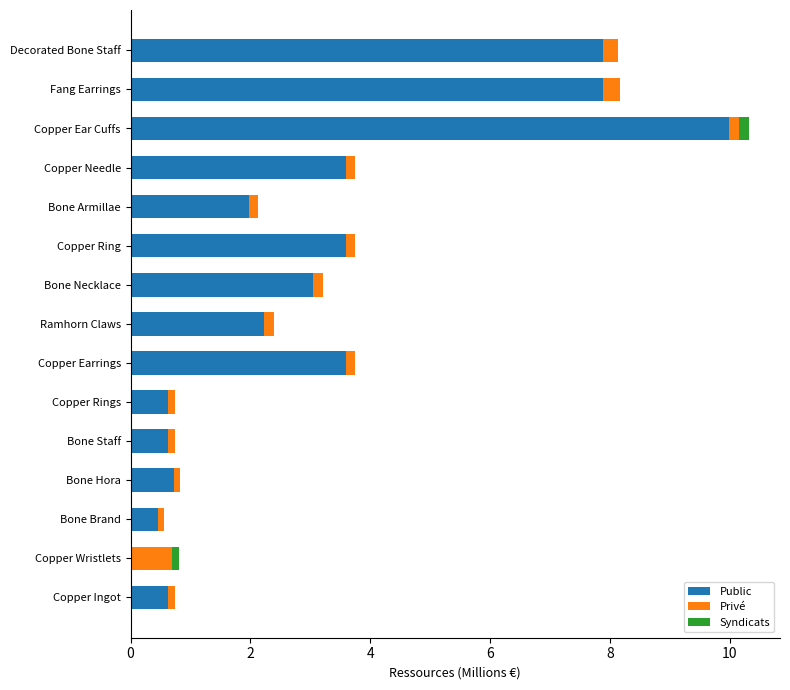

The Public series shows 0.9 at Ramhorn Claws. True or false?

False